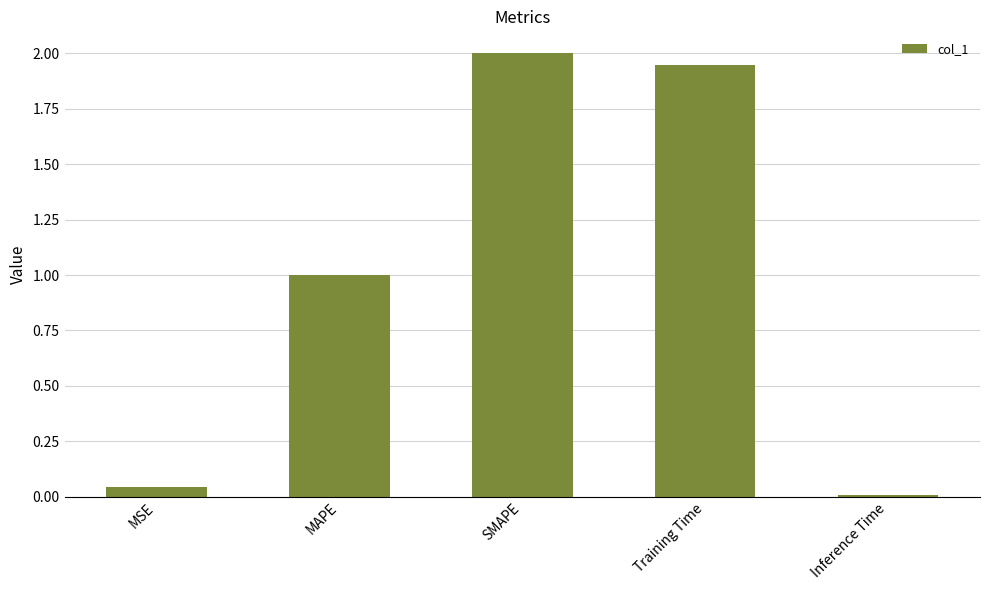

What is the change in value from MSE to SMAPE?

+2.0